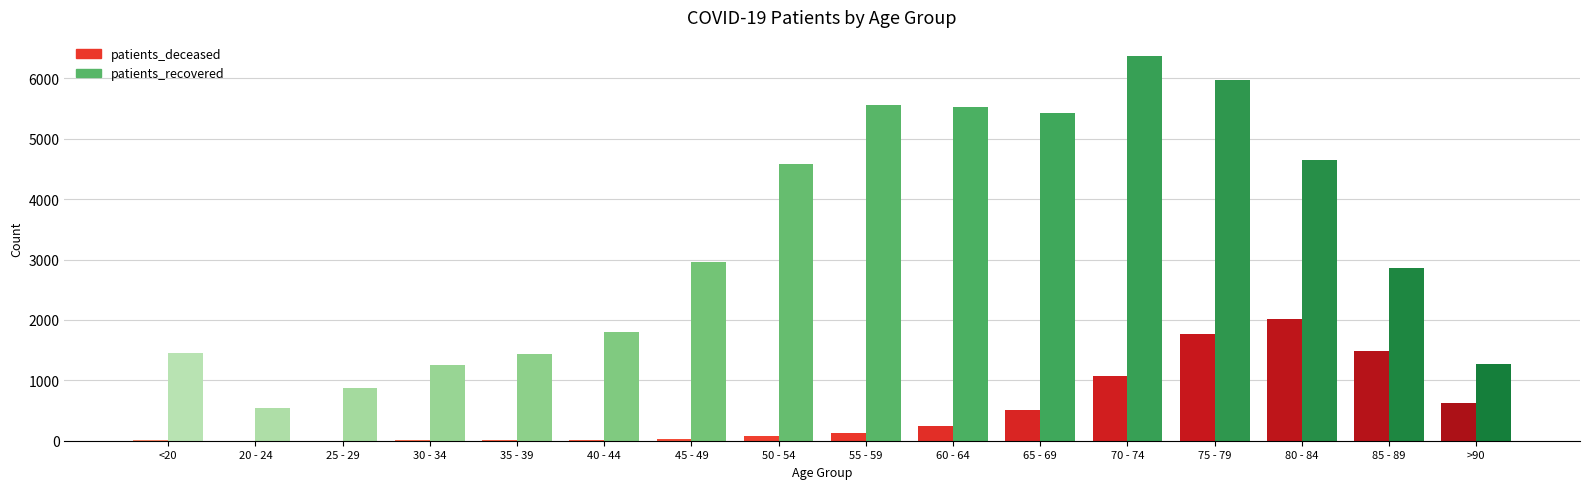

At which category is the sum across all series the highest?

75 - 79